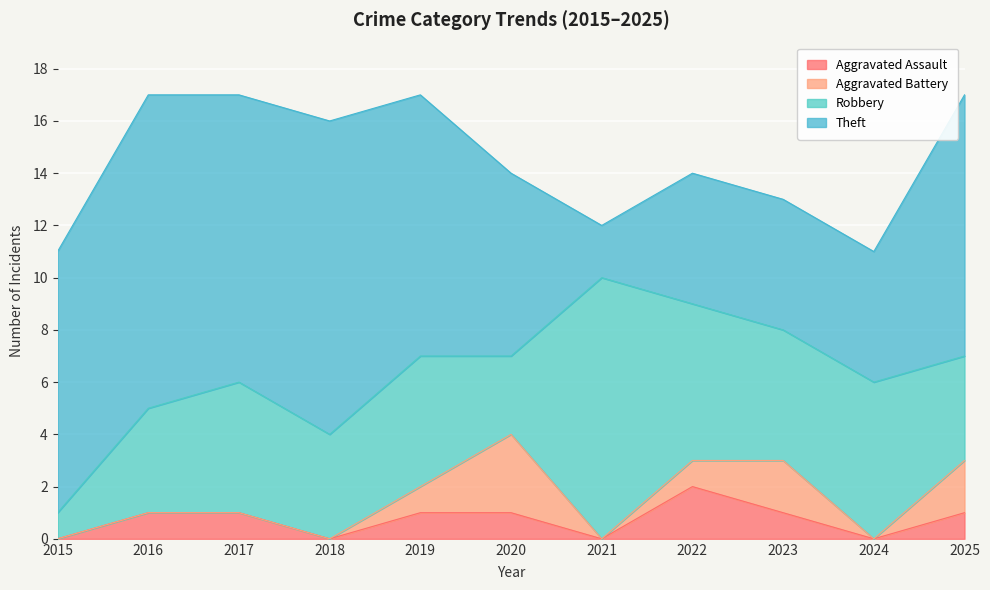

Reading left to right, extract all data points from this chart.

Aggravated Assault: 0	1	1	0	1	1	0	2	1	0	1
Aggravated Battery: 0	0	0	0	1	3	0	1	2	0	2
Robbery: 1	4	5	4	5	3	10	6	5	6	4
Theft: 10	12	11	12	10	7	2	5	5	5	10